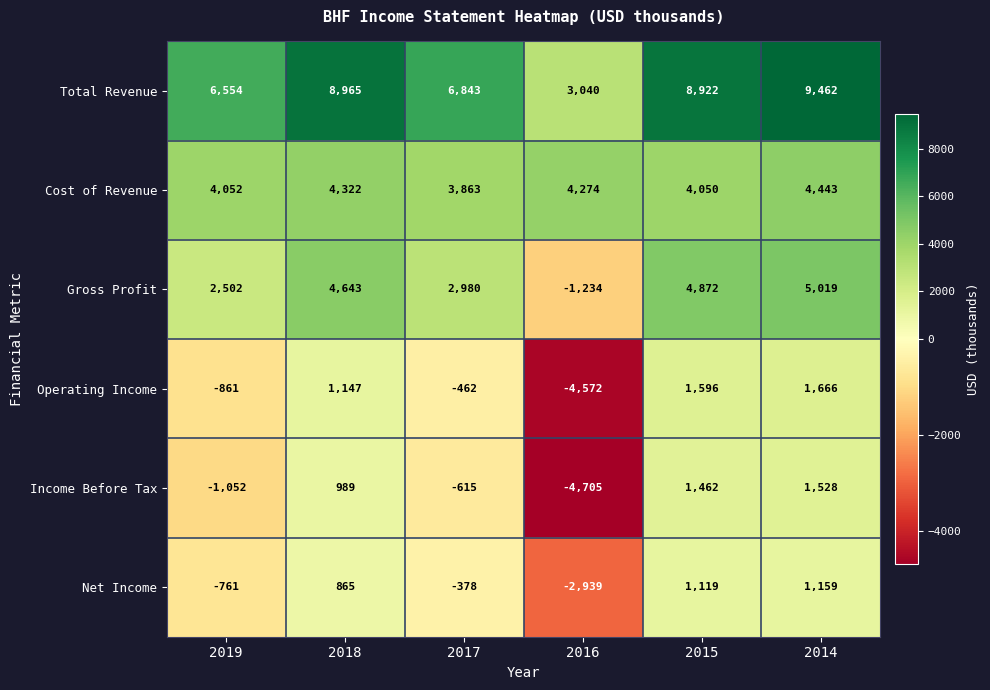

What is the spread (max minus min) of values at 2015?

7803